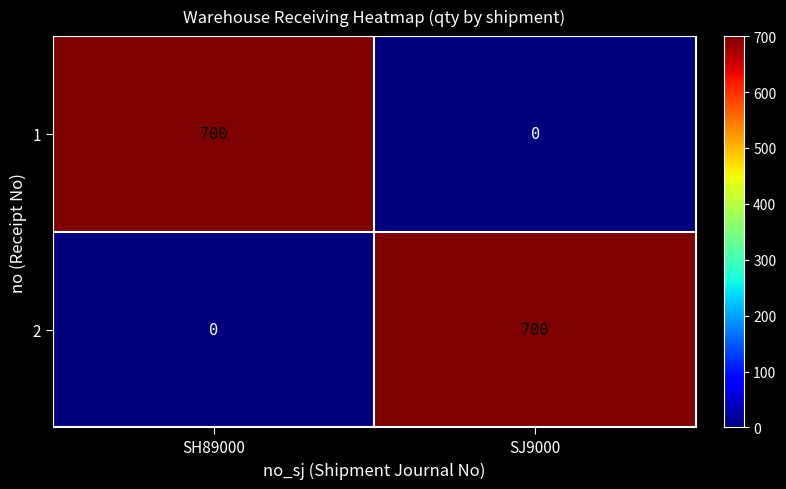

Rank the series at SJ9000 from lowest to highest value.

1, 2